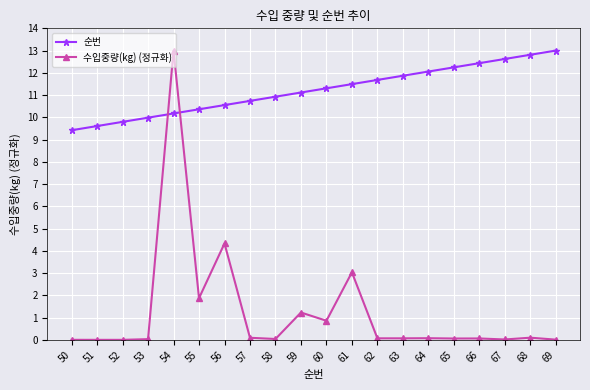

What is the total value across all series at 60?

12.2